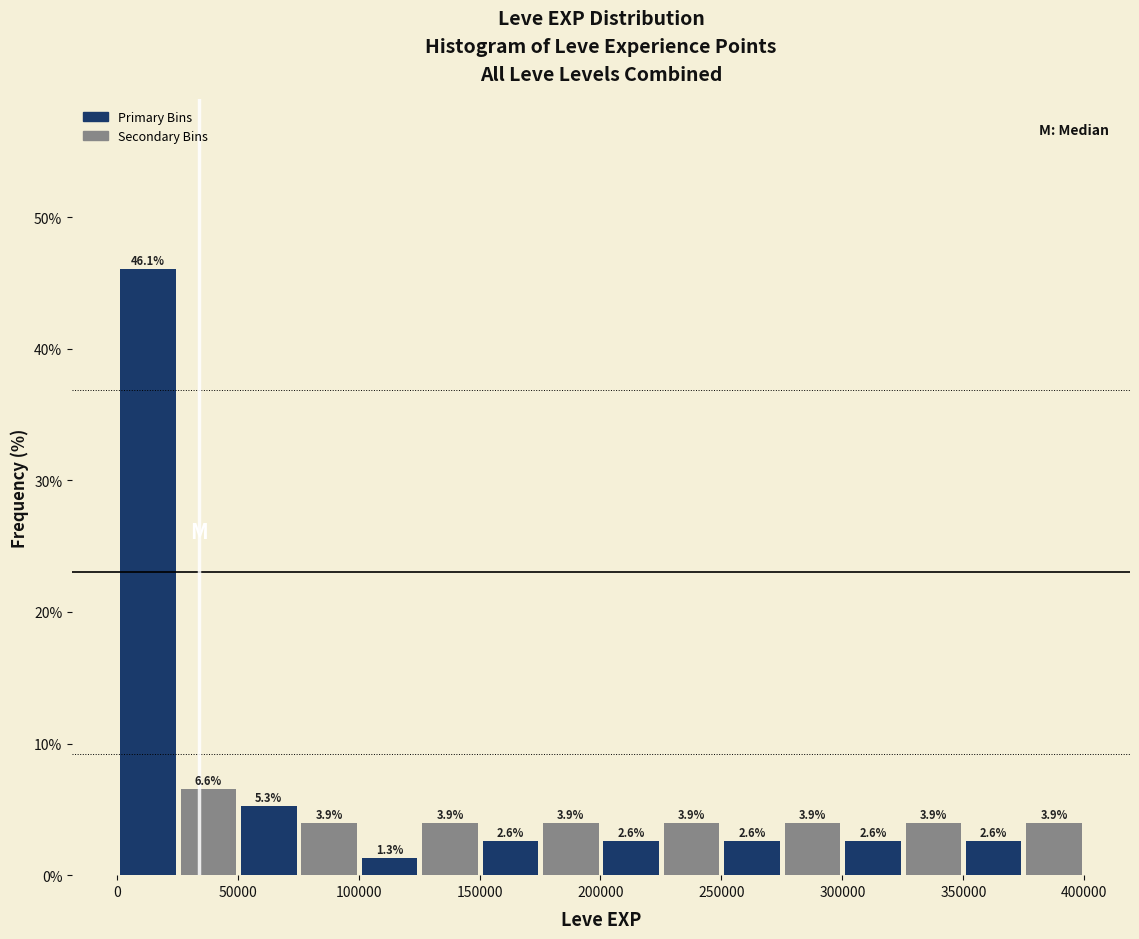

What is the height of the bar covering 200000 to 225000 on the x-axis? The bar edges are not printed on the chart, so give them approximately, as read against the axis.

2.6